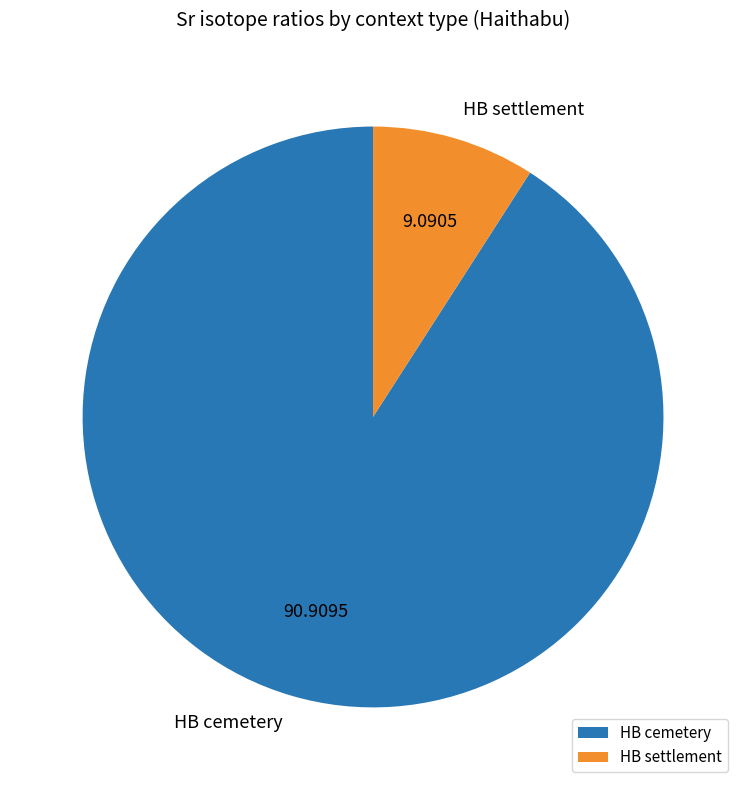

Rank the categories by value from lowest to highest.

HB settlement, HB cemetery